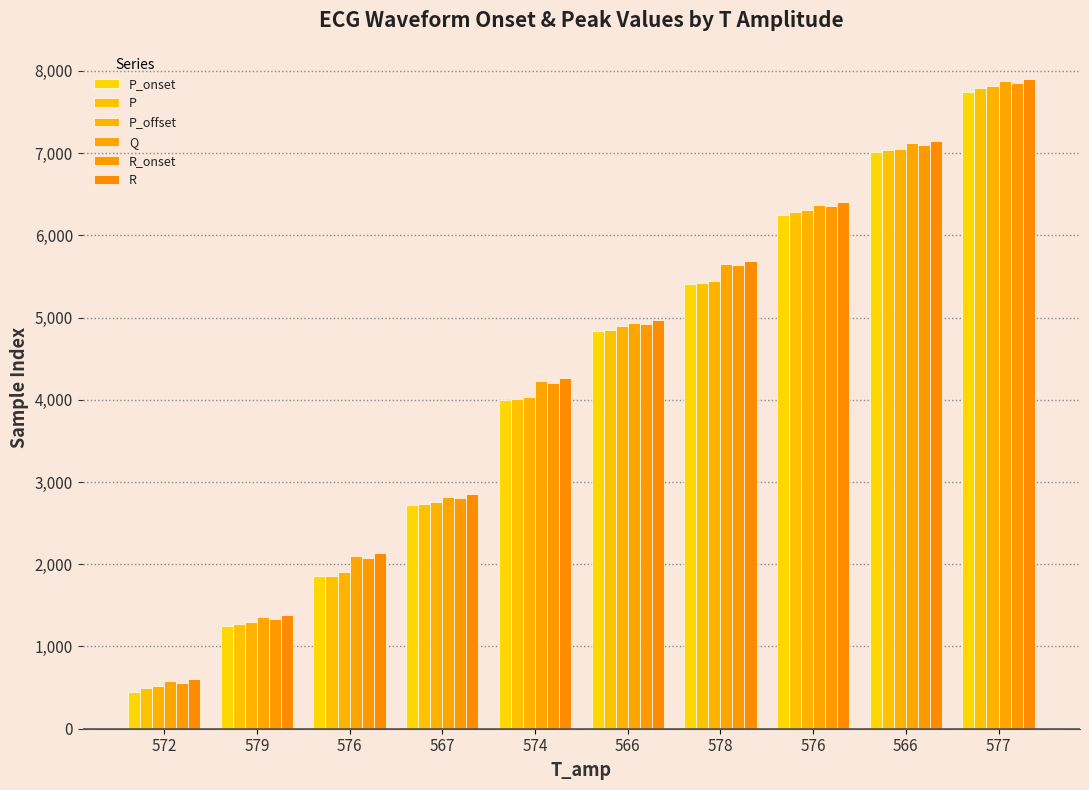

The P_offset series shows 7053 at 566. True or false?

True